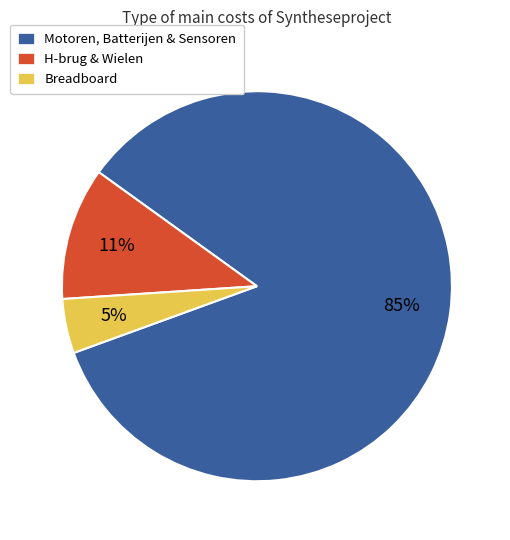

To the nearest percent, what percentage of the pie is H-brug & Wielen?

11%